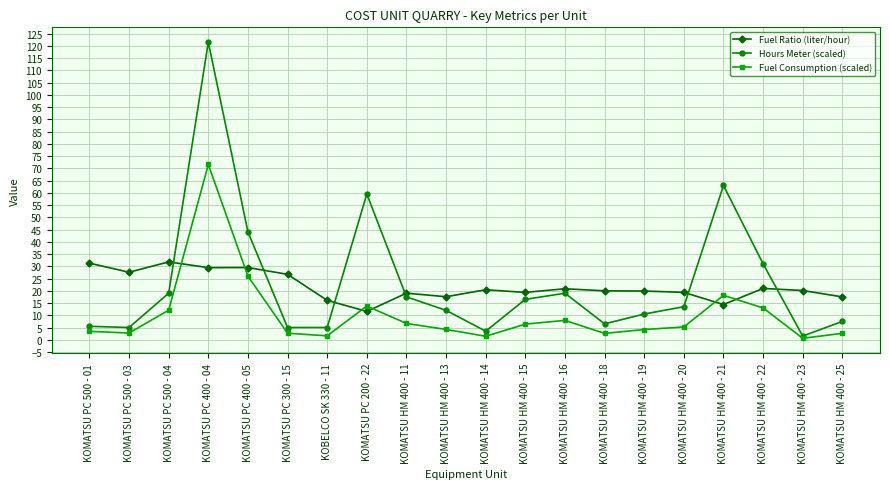

How many distinct data groups are displayed?

3